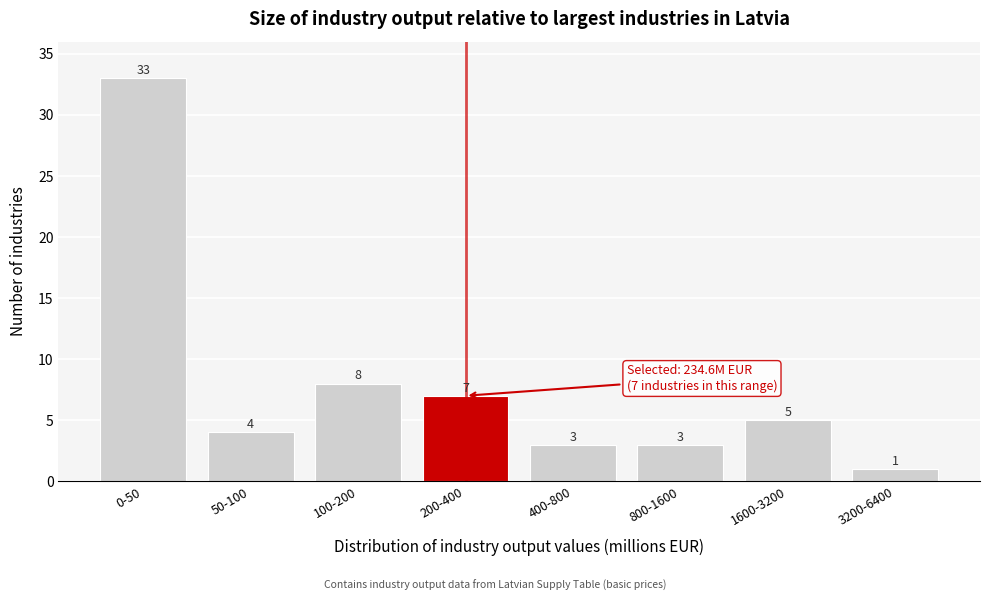

Reading left to right, what are all the values shown in this chart?

33	4	8	7	3	3	5	1